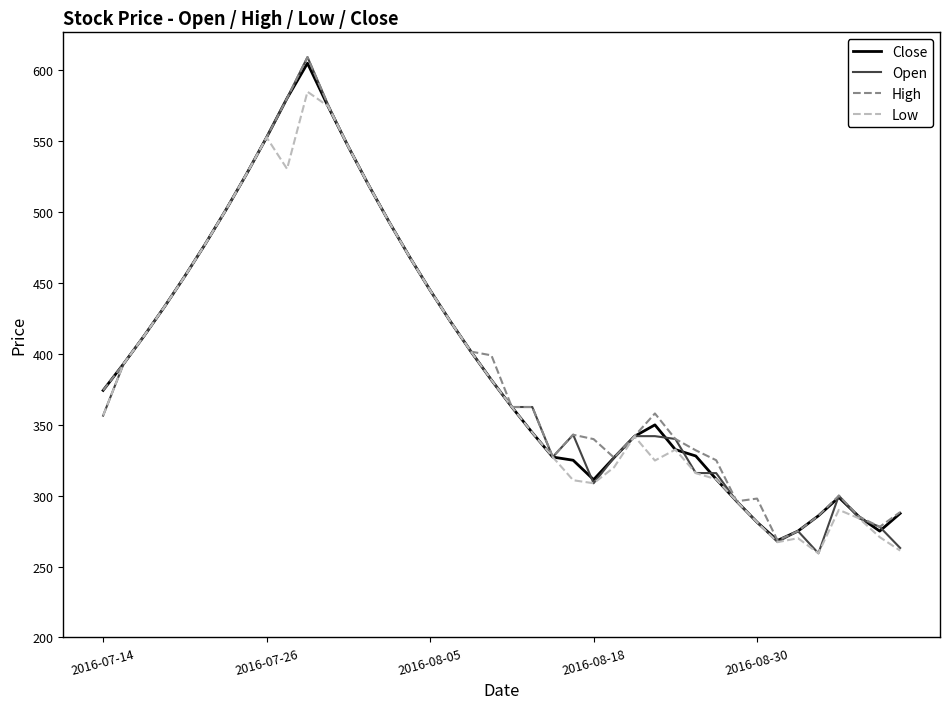

Which series has the widest spread of values?

Open